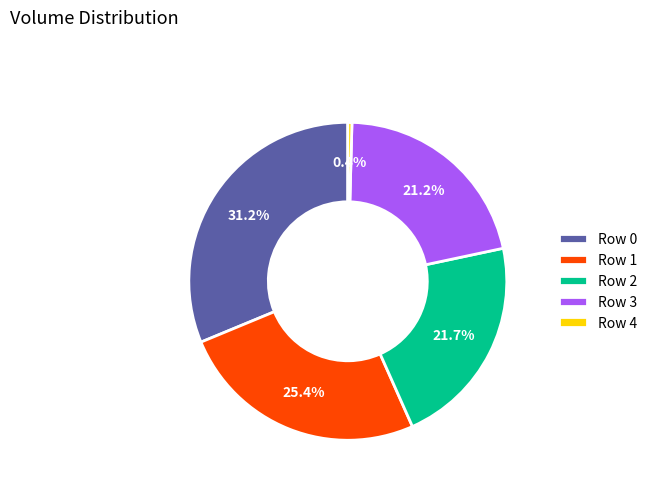

What is the smallest slice in the pie chart?

Row 4